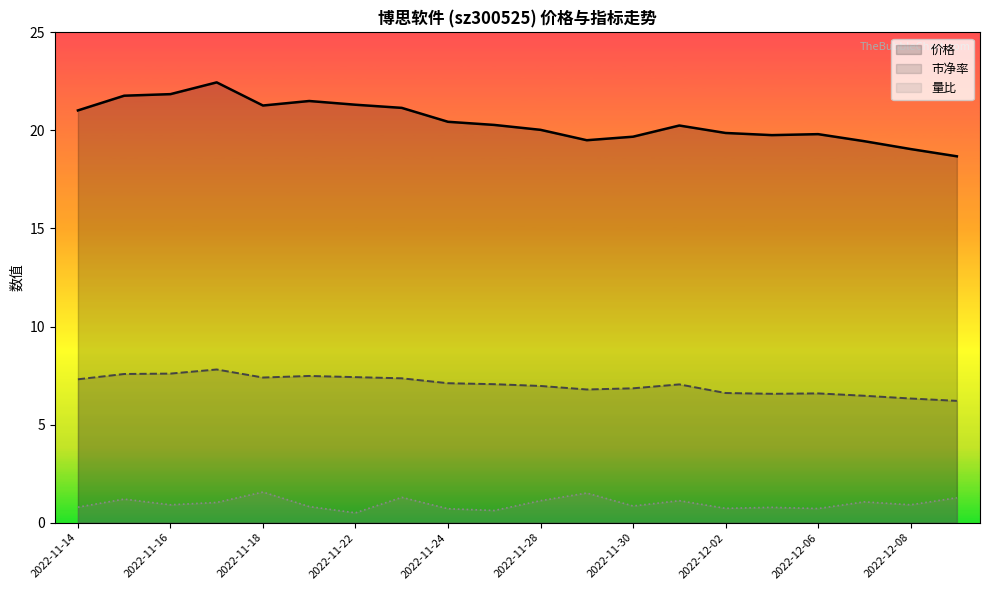

True or false: 价格 and 市净率 intersect in this chart.

False